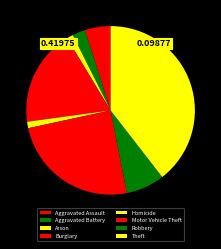

Is there any slice that represents more than half of the pie?

No